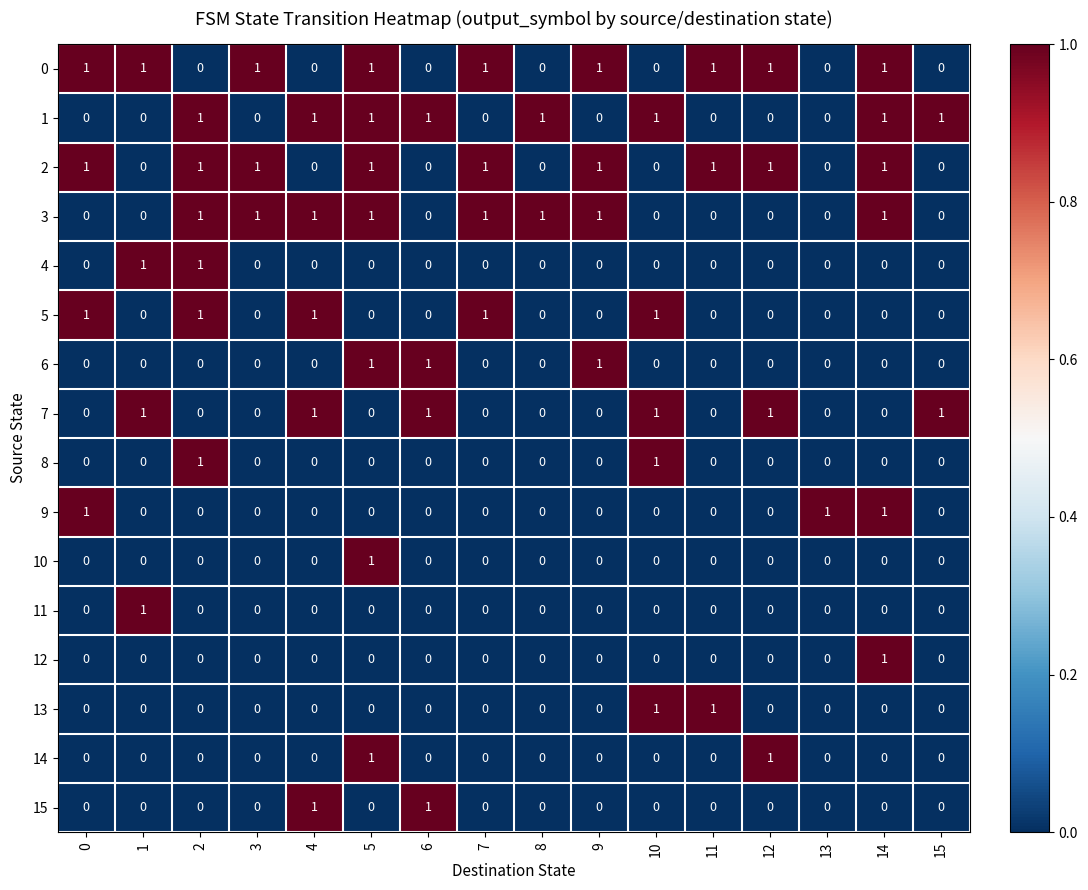

The value of 12 at 1 is 1. True or false?

False